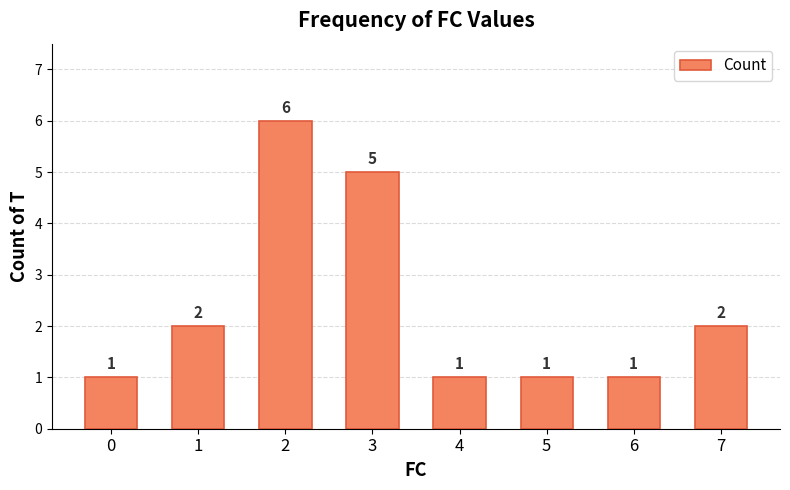

Reading left to right, list all the values displayed in this chart.

0=1	1=2	2=6	3=5	4=1	5=1	6=1	7=2